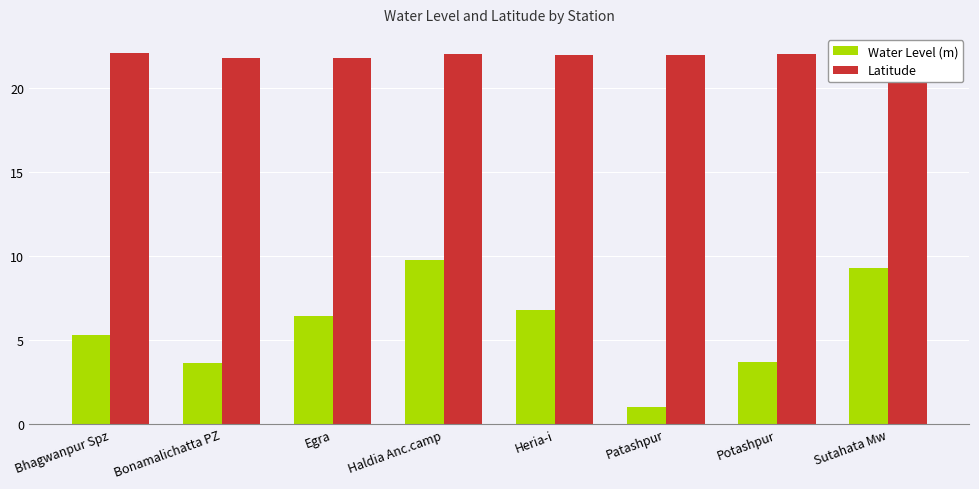

Reading right to left, extract all data points from this chart.

Water Level (m): 9.3	3.7	1.0	6.8	9.8	6.4	3.6	5.3
Latitude: 22.1	22.0	22.0	22.0	22.0	21.8	21.8	22.1